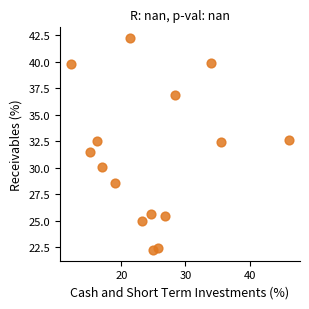

What is the range of X values (max minus min)?

34.0